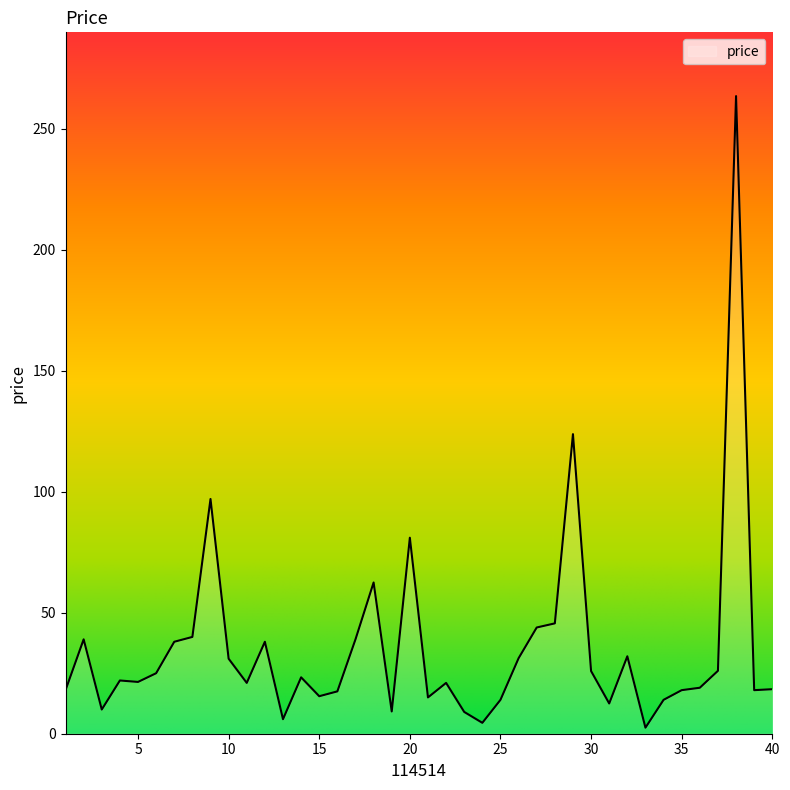

What is the difference between the maximum and minimum values?

261.0